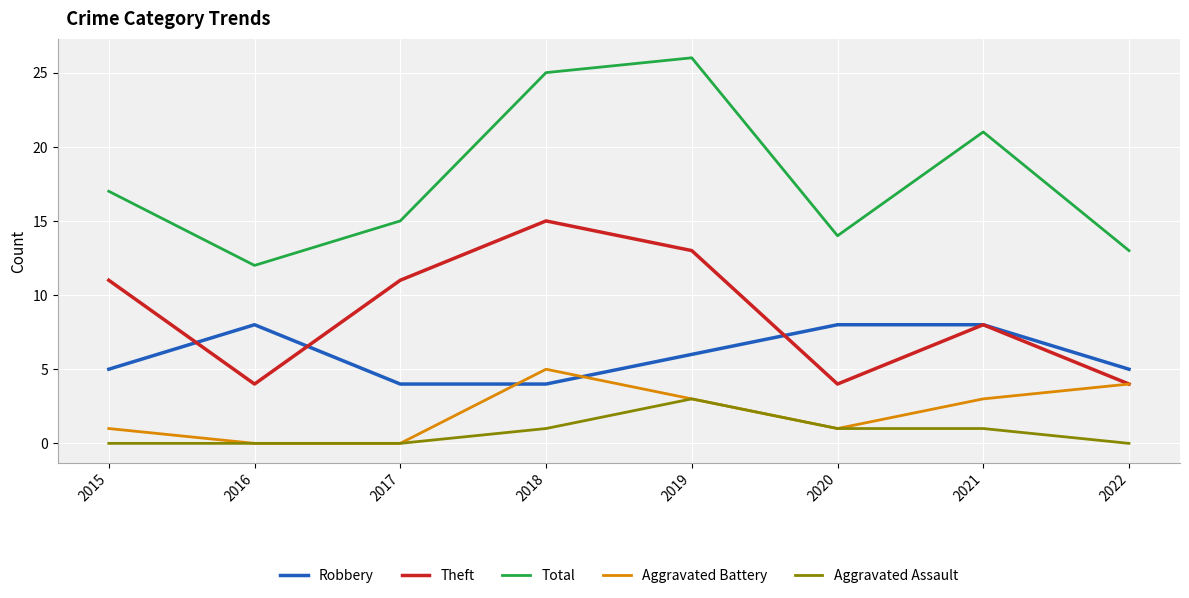

Rank the categories by Total value from highest to lowest.

2019, 2018, 2021, 2015, 2017, 2020, 2022, 2016